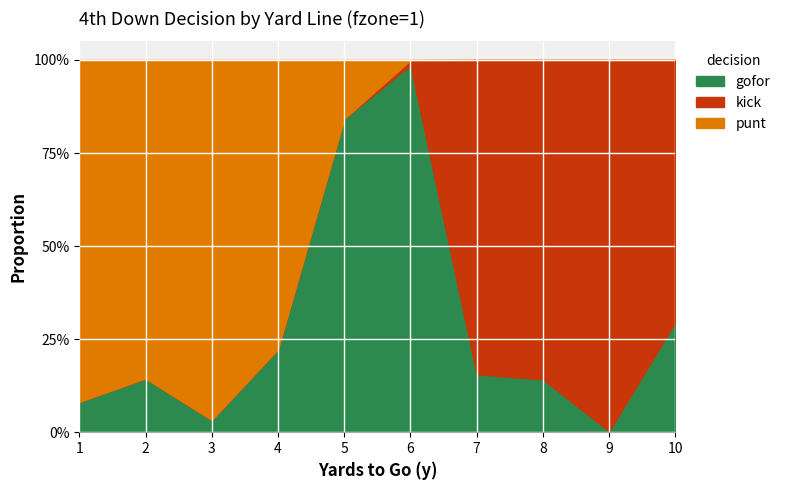

At which category does punt reach its first local valley?

3